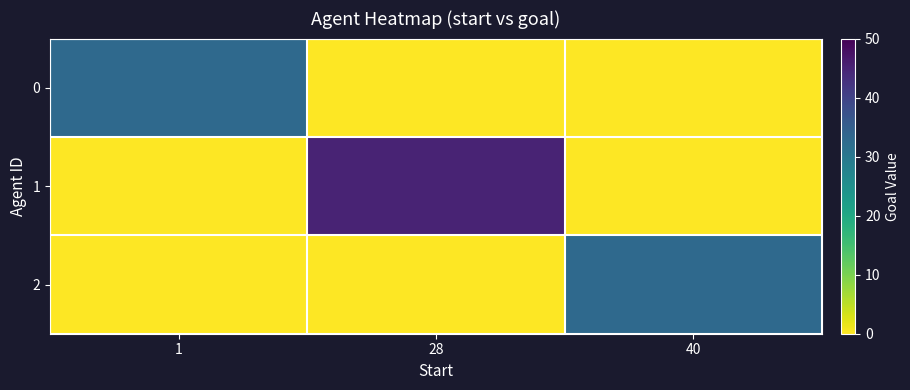

Which series has the largest total across all categories?

1